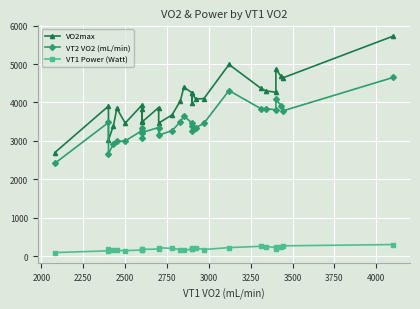

Is the value of VT1 Power (Watt) at 14 greater than the value of VO2max at 1750?

No